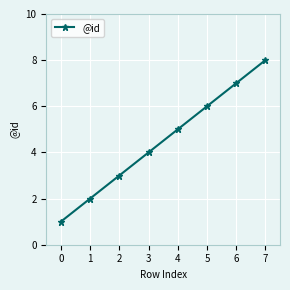

True or false: the data shows 3 at 0.

False